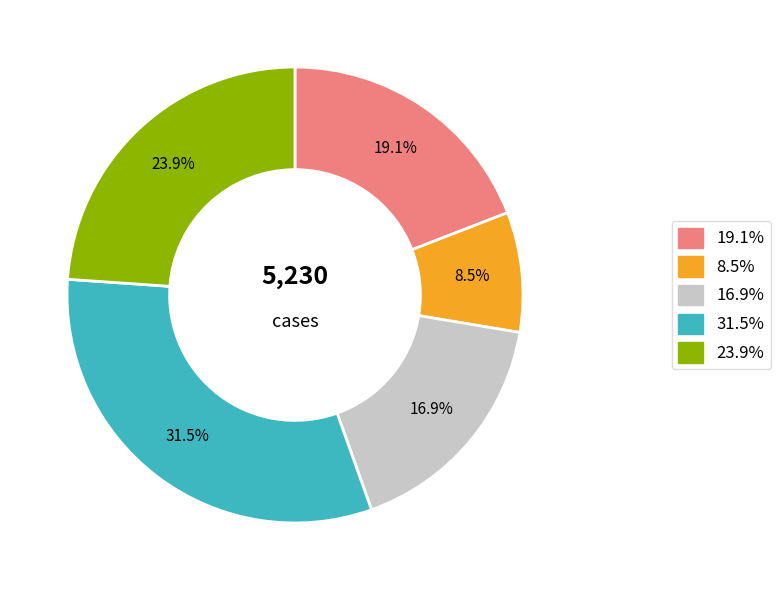

Is there any slice that represents more than half of the pie?

No